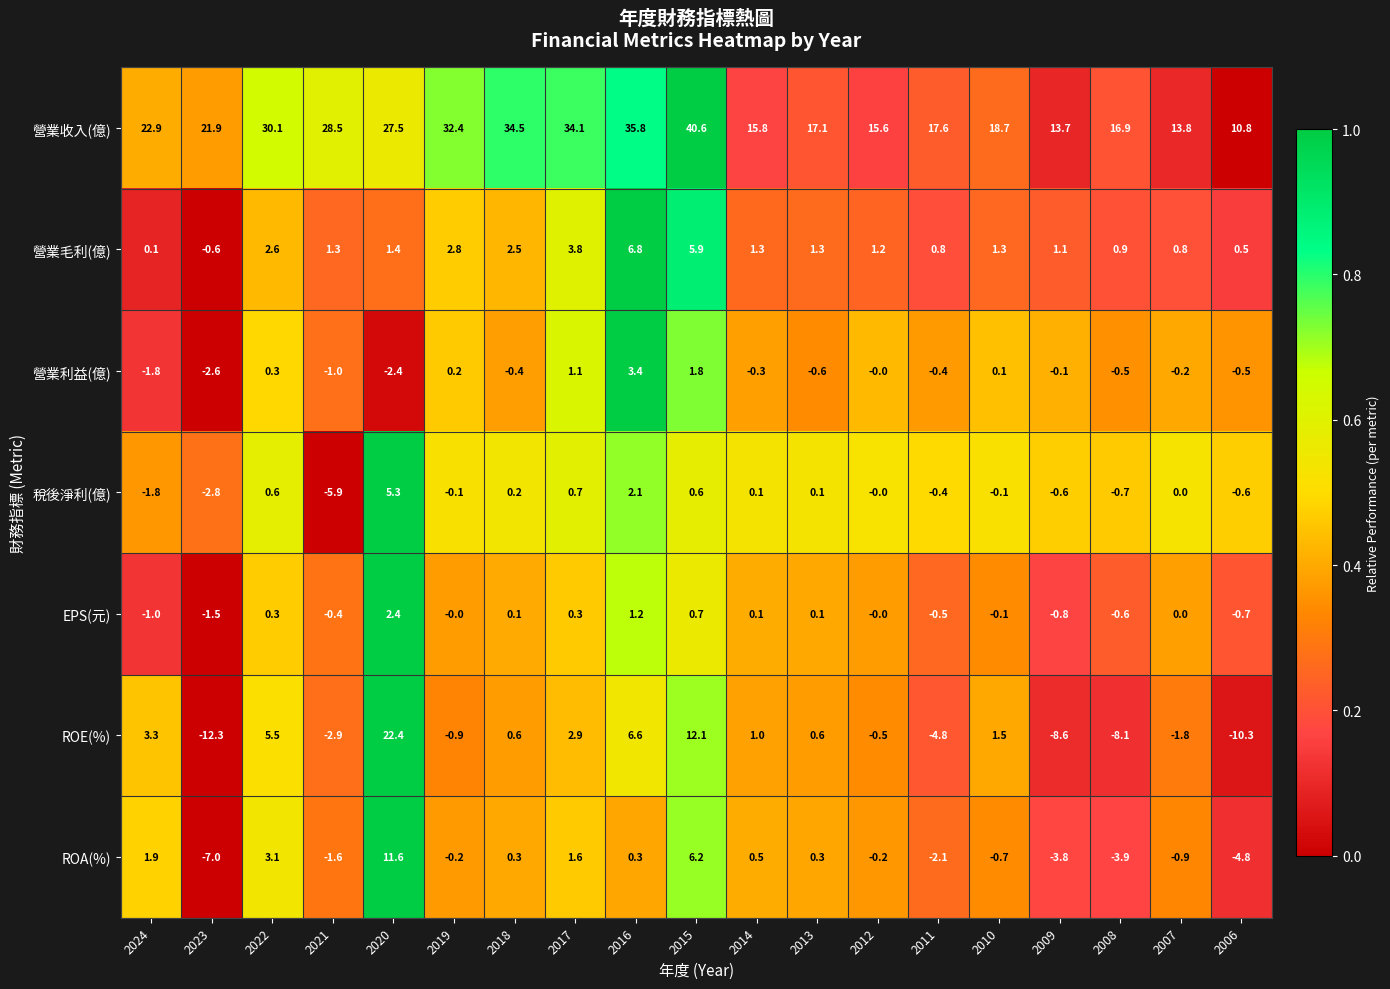

What is the approximate value of 營業利益(億) at 2014?

-0.3